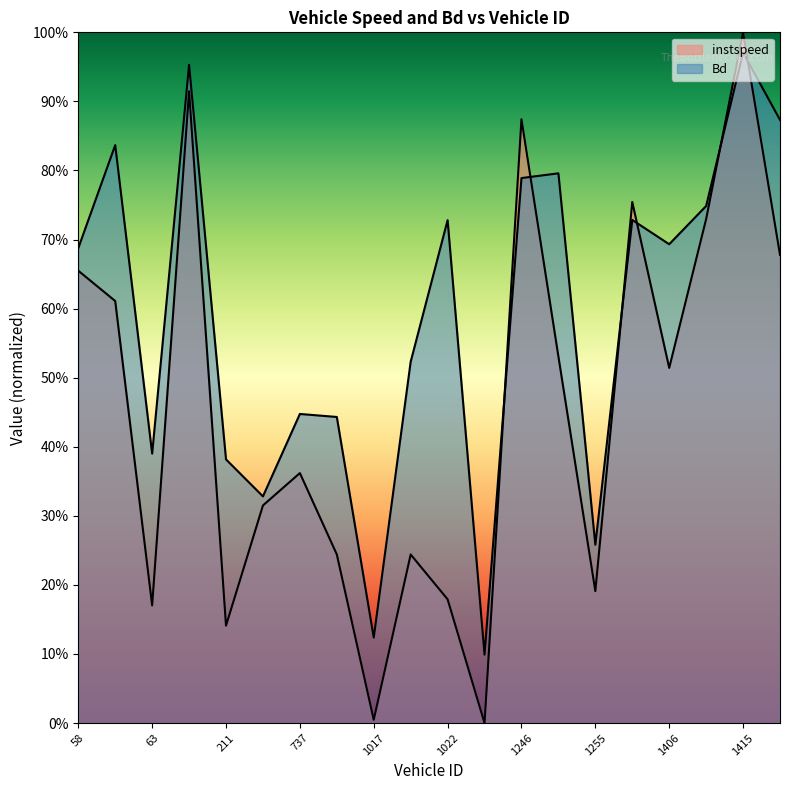

How many times do instspeed and Bd cross each other?

6